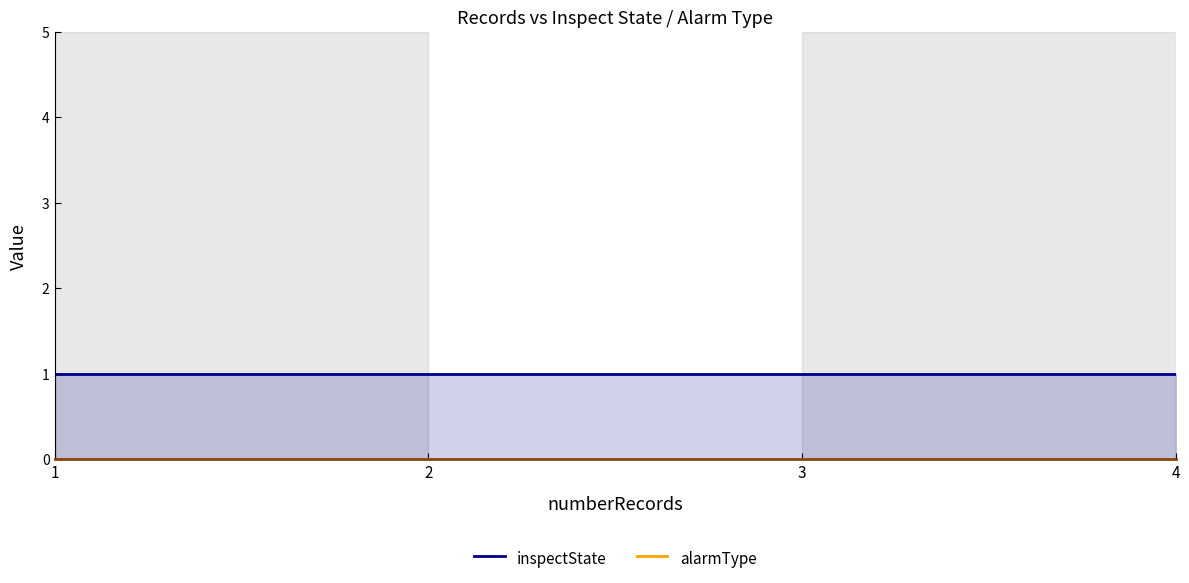

What is the sum of all inspectState values?

4